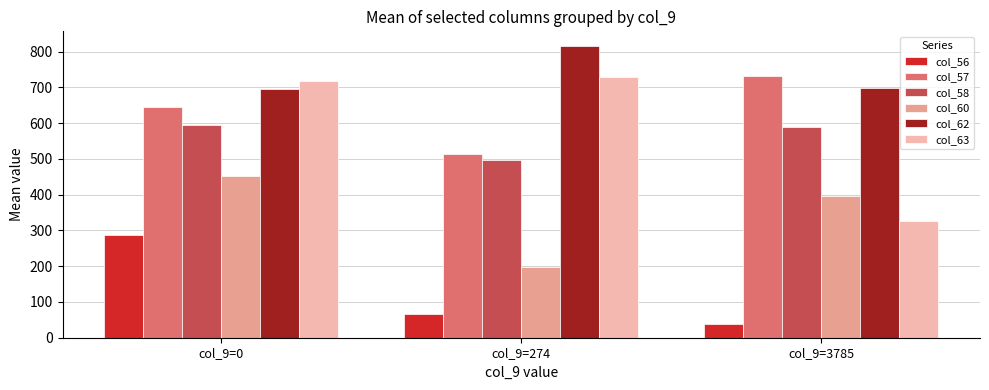

Does the chart contain any negative values?

No